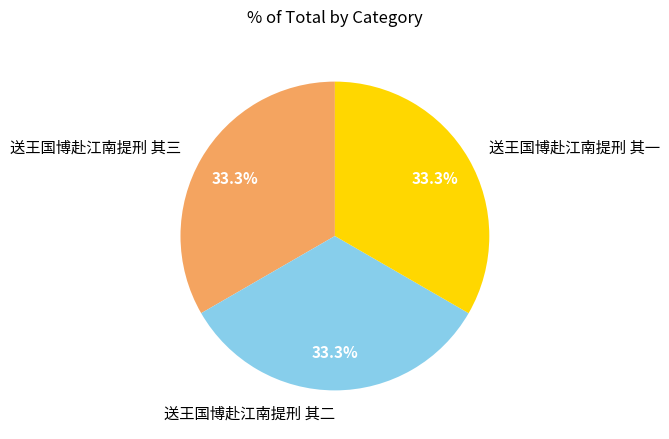

Does any single category account for the majority?

No